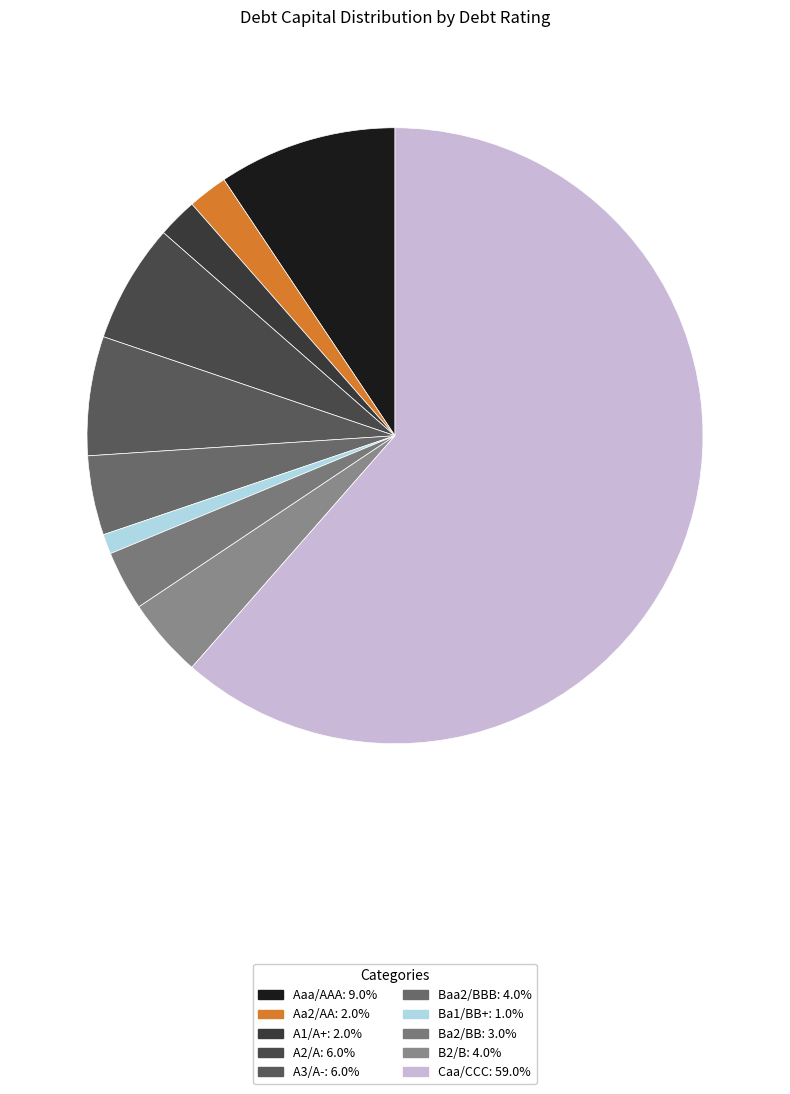

Count the number of slices in the pie.

10